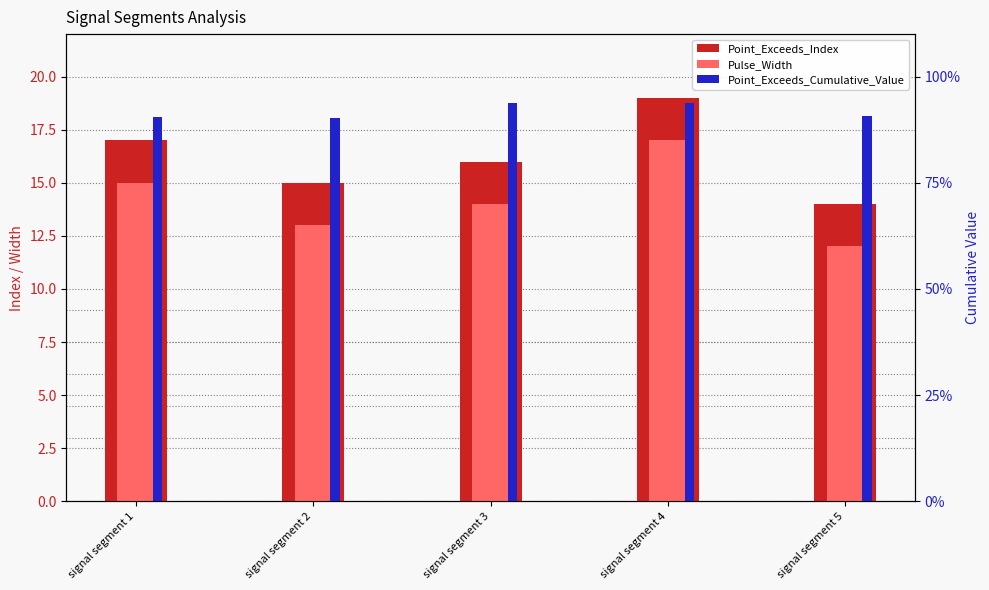

What is the sum of all Pulse_Width values?

71.0